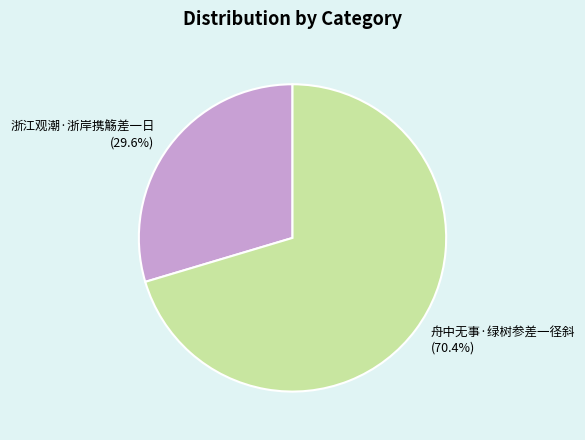

Is it true that 舟中无事·绿树参差一径斜 is 70% of the pie?

True